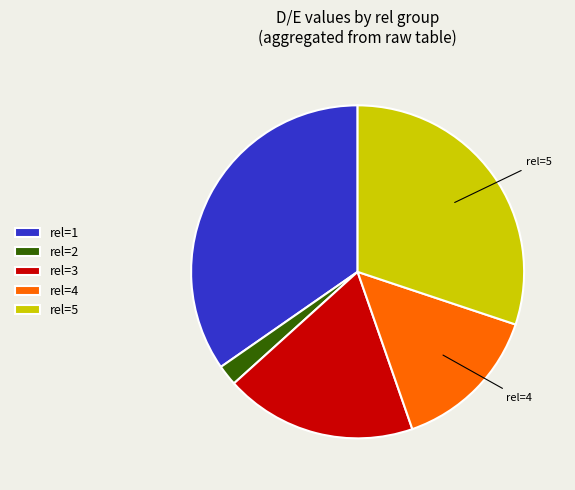

Between rel=5 and rel=2, which is larger?

rel=5